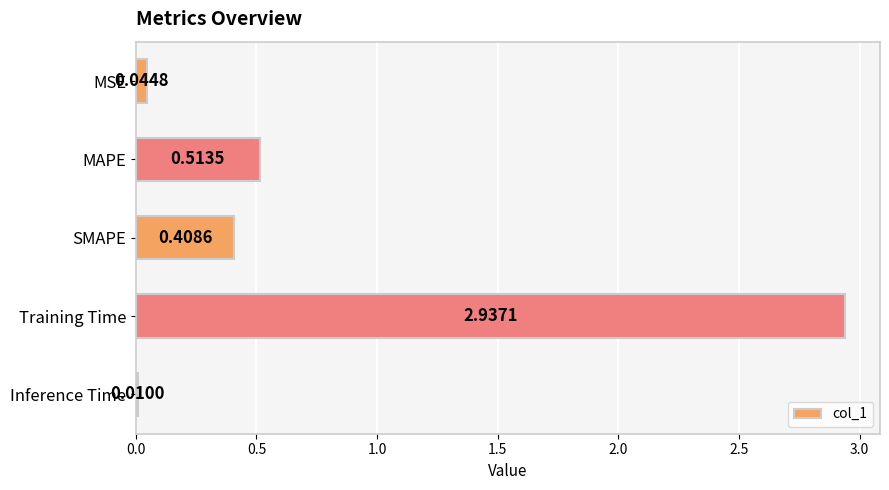

At which category does the chart reach its minimum across all series?

Inference Time